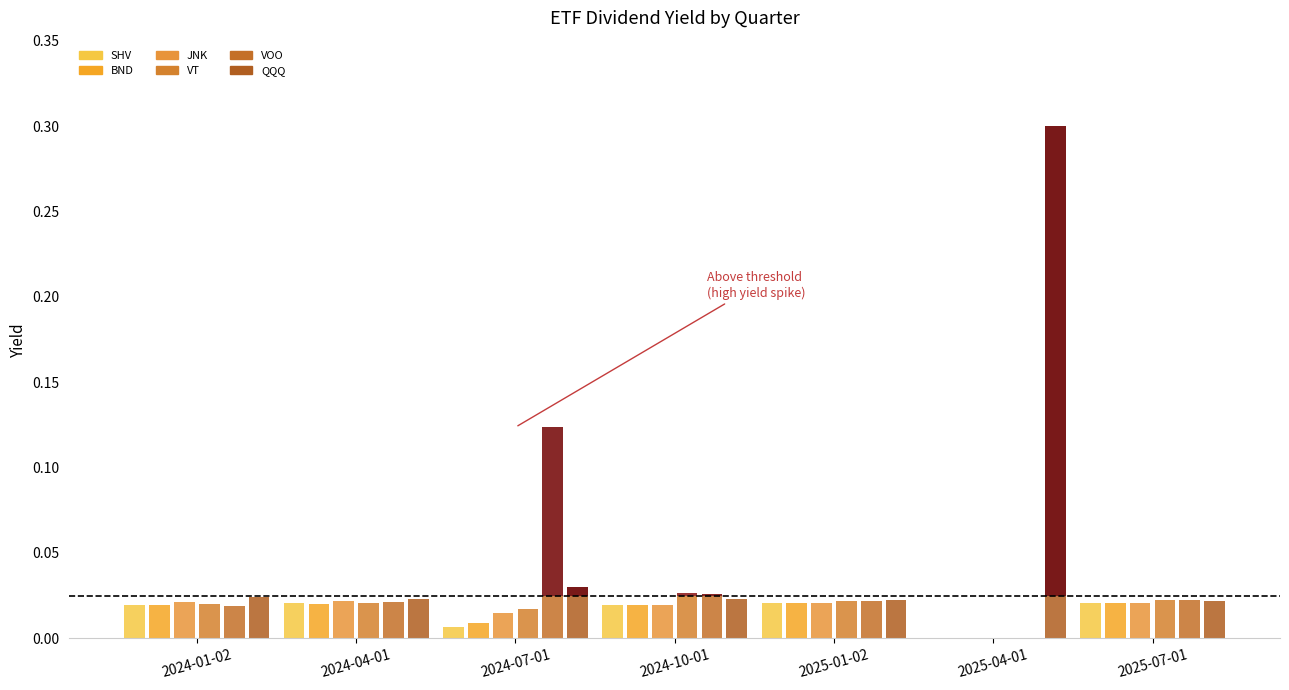

Is it true that VT equals 0.0 at 2024-04-01?

False